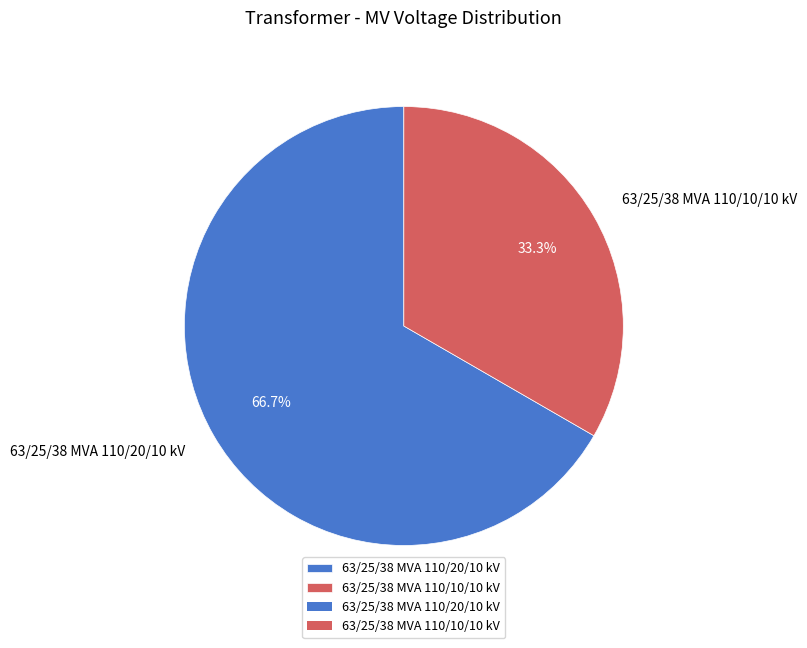

To the nearest percent, what is the average slice percentage?

50%